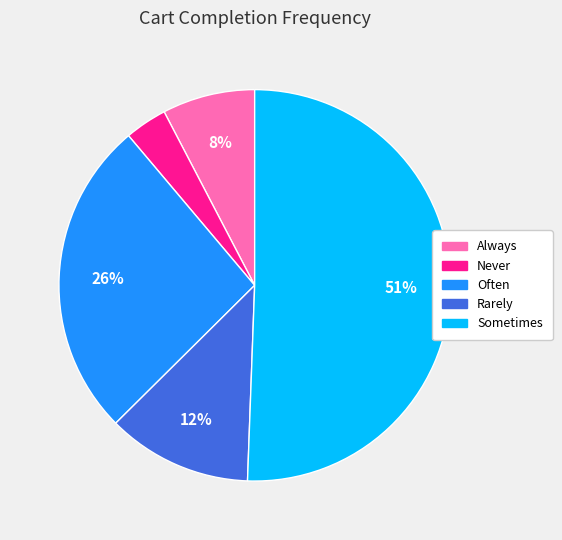

True or false: Sometimes accounts for 38% of the total.

False